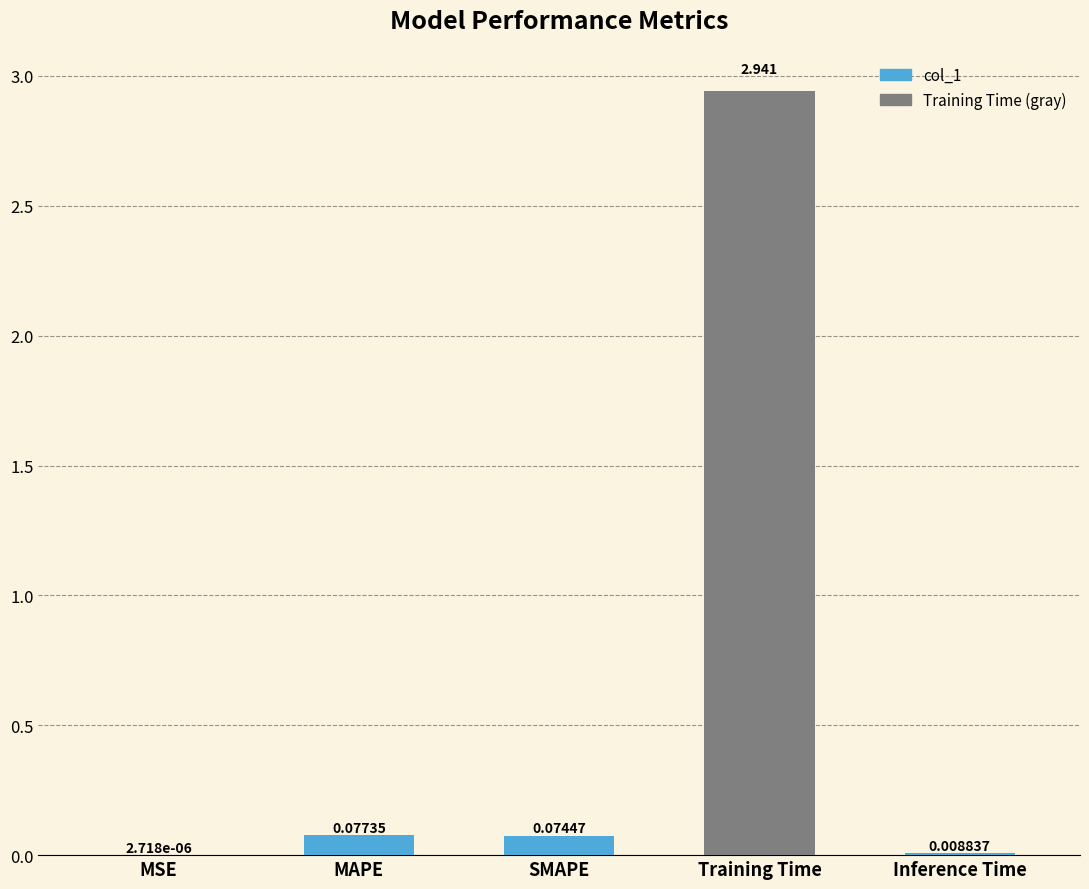

At which label is the value closest to 1?

MAPE